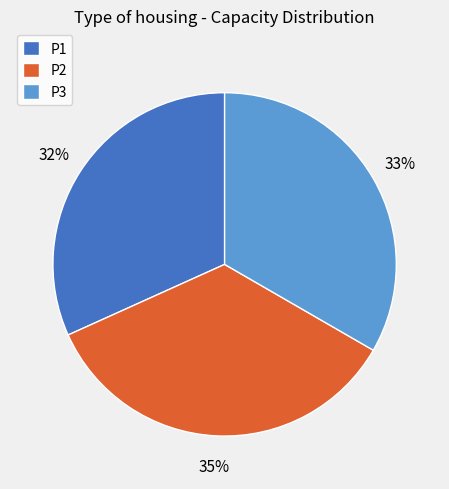

Rank the categories by value from highest to lowest.

P2, P3, P1